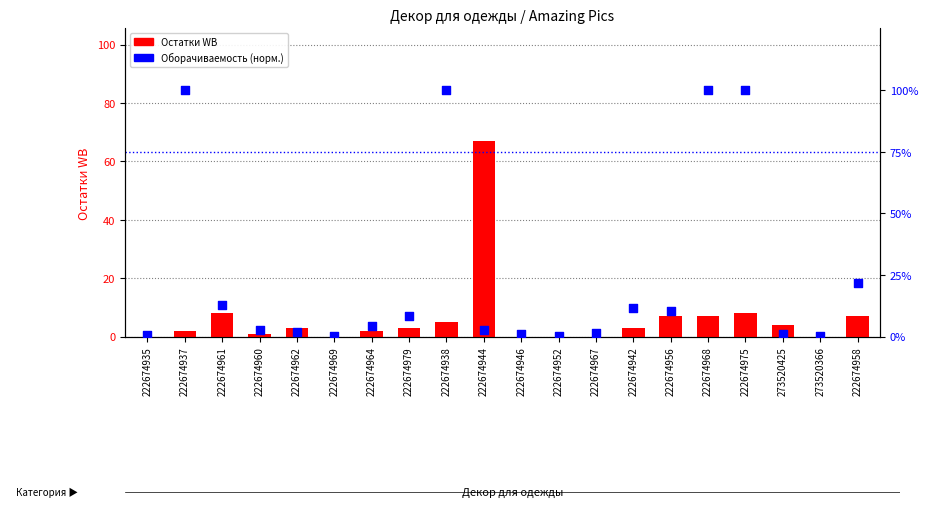

Which series contains the highest Y value?

Оборачиваемость (норм.)